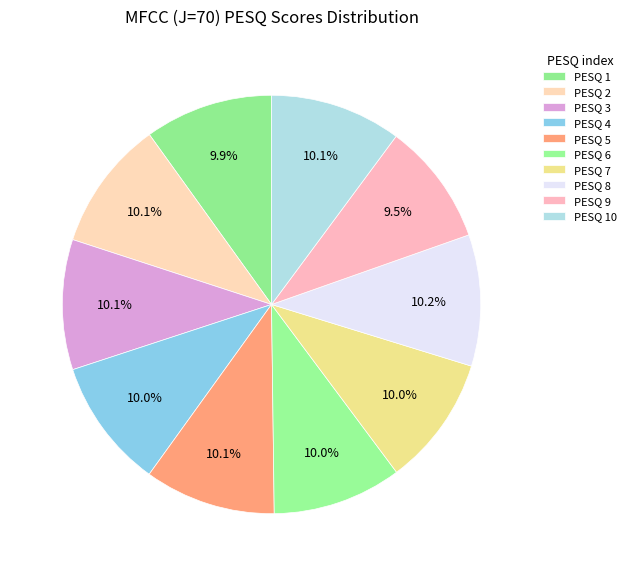

Which slice is the largest?

8